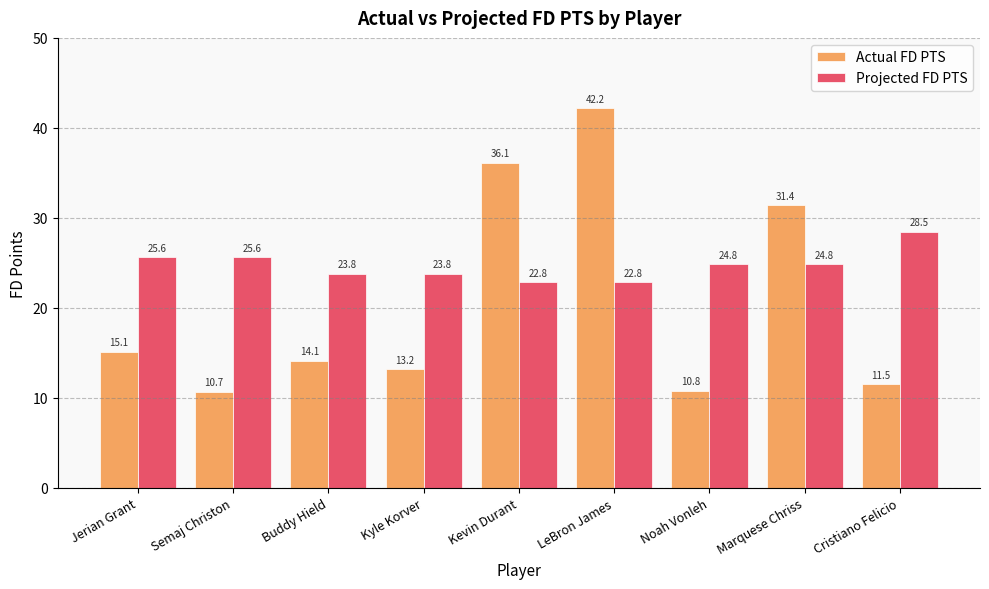

Is the value of Projected FD PTS at Kyle Korver greater than the value of Actual FD PTS at Jerian Grant?

Yes